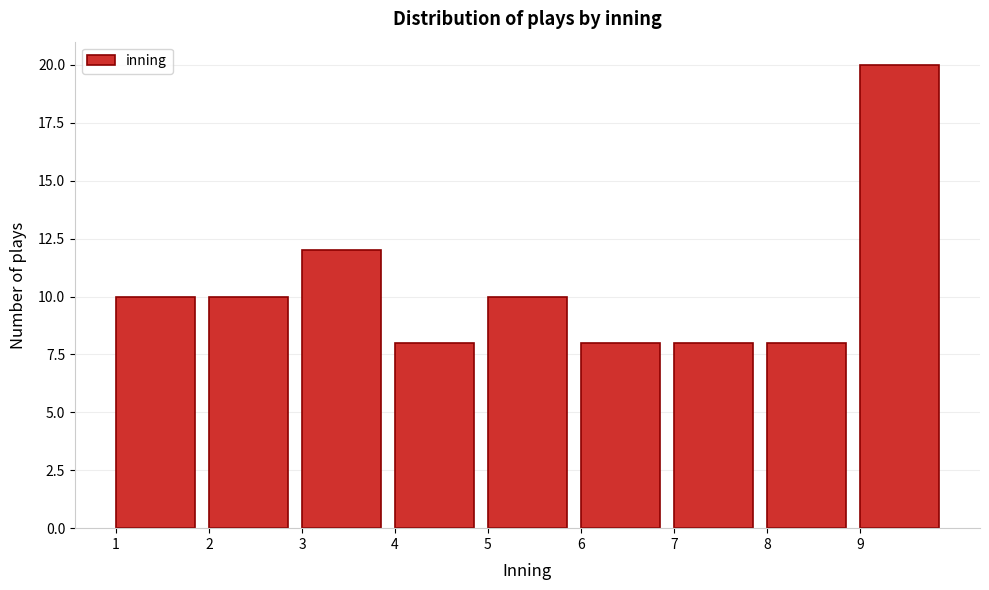

Reading left to right, transcribe this chart: for each bar, give the range it covers on the x-axis and its height. The values are not printed on the chart, so give them approximately, as read against the axis.

1 to 2: 10
2 to 3: 10
3 to 4: 12
4 to 5: 8
5 to 6: 10
6 to 7: 8
7 to 8: 8
8 to 9: 8
9 to 10: 20